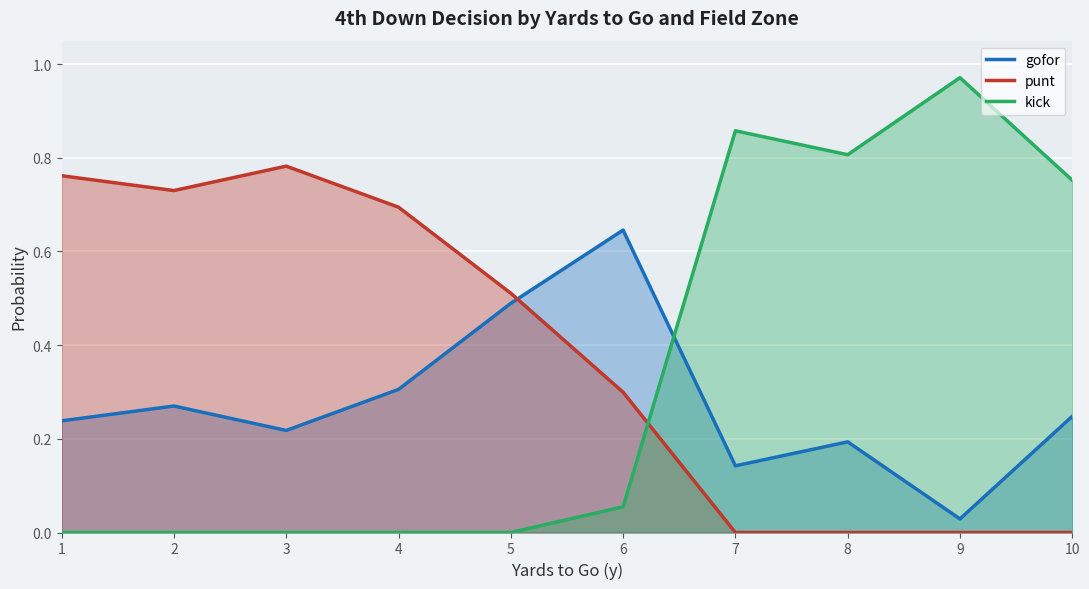

What are all the series names shown in the legend?

gofor, punt, kick